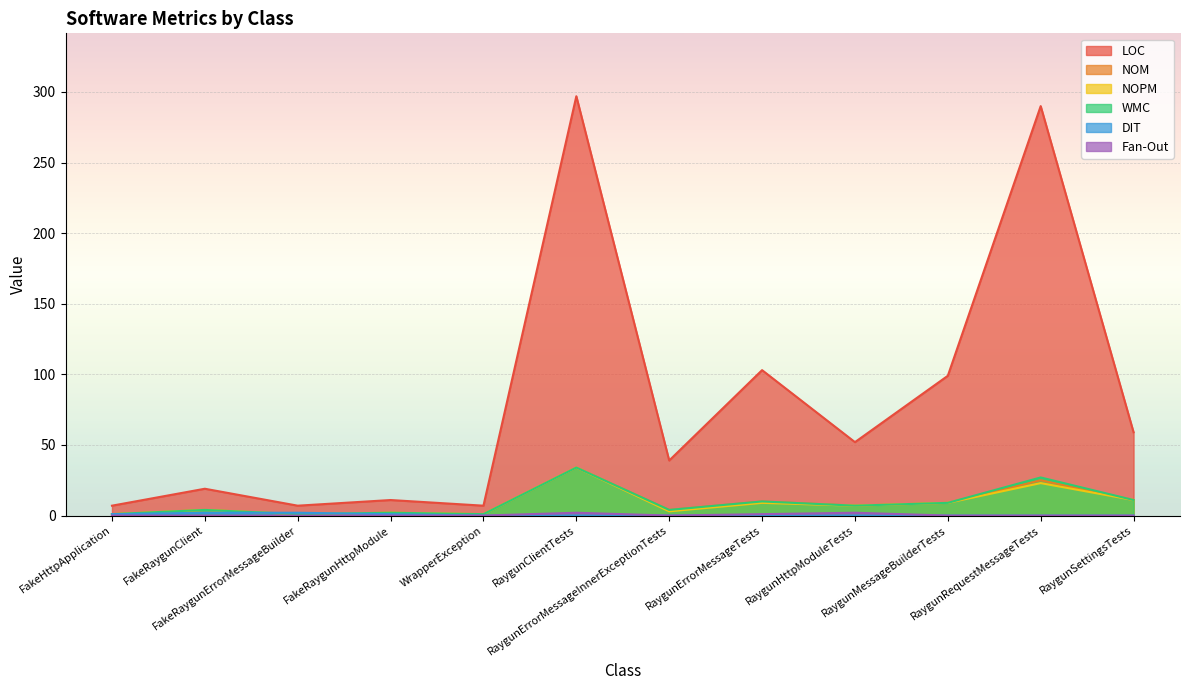

At RaygunErrorMessageTests, list the series in order from smallest to largest.

DIT, Fan-Out, NOPM, NOM, WMC, LOC